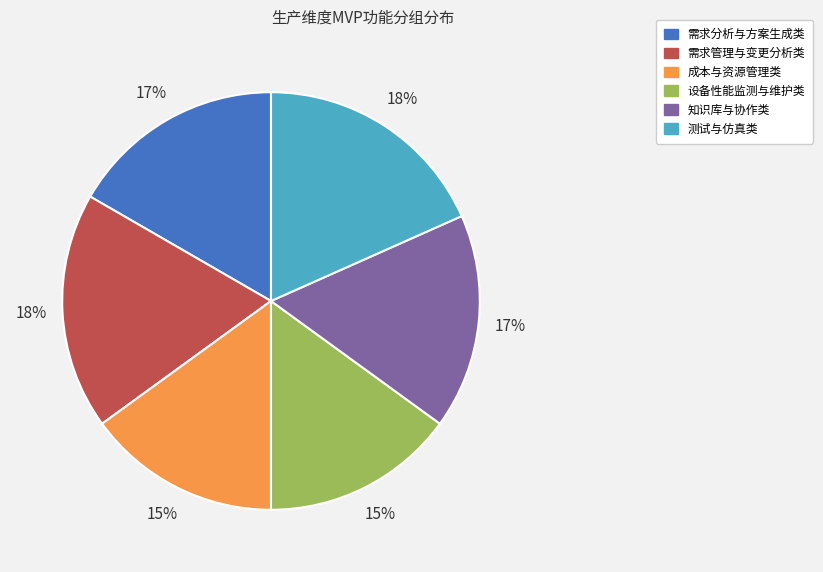

How many segments does this pie chart have?

6